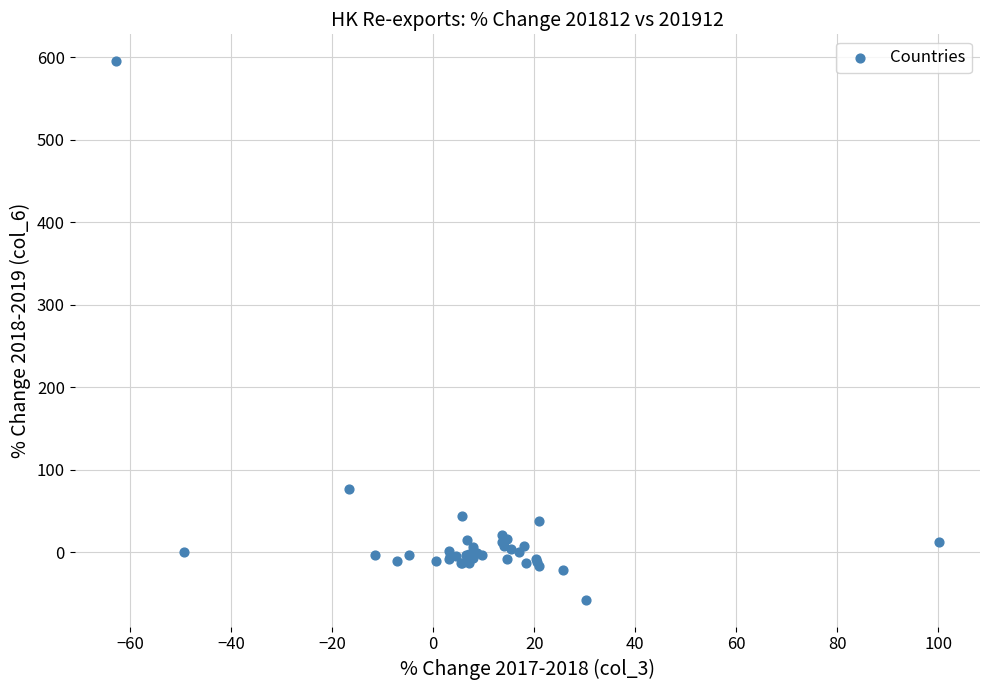

What Y value in the scatter plot is closest to 268?

76.5